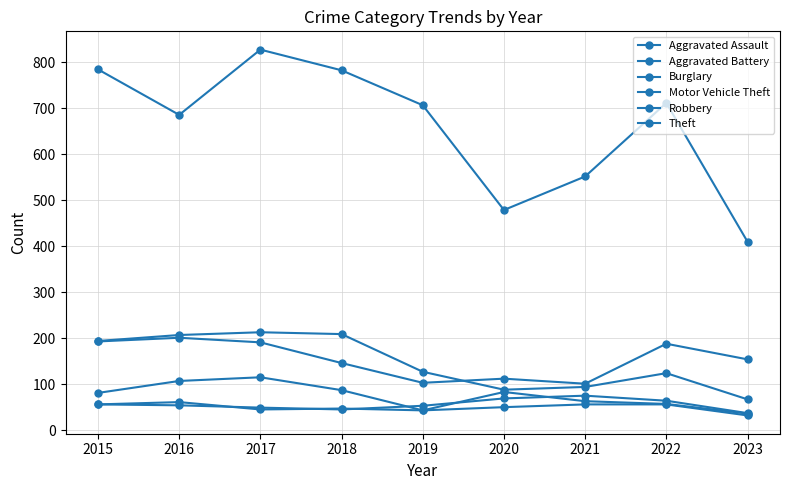

Does the chart have visible grid lines?

Yes